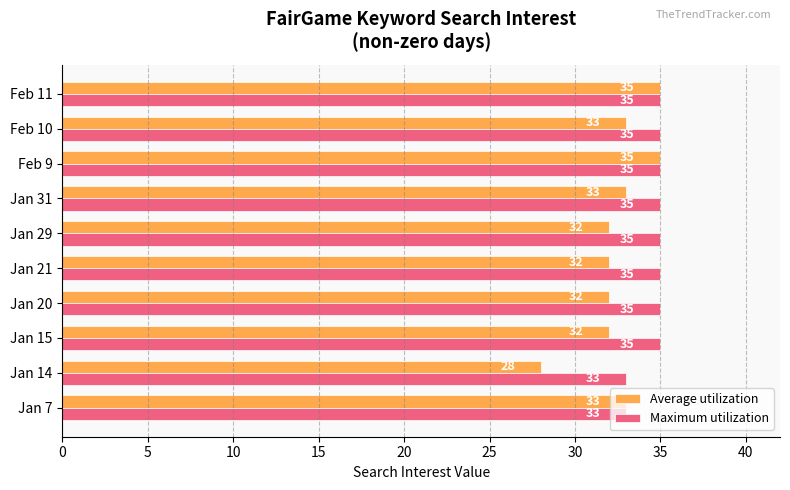

What is the highest value of the Maximum utilization series?

35